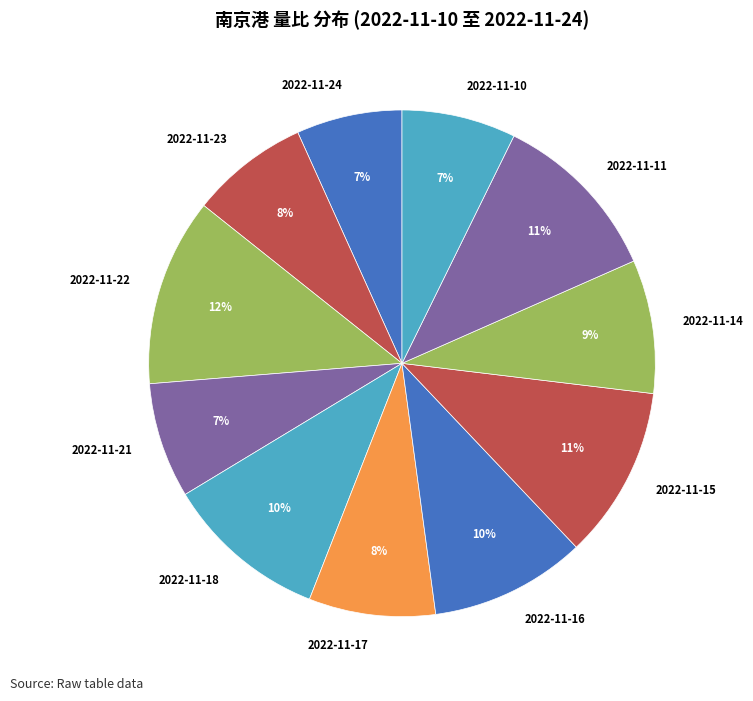

The 2022-11-24 slice represents 18% of the pie. True or false?

False